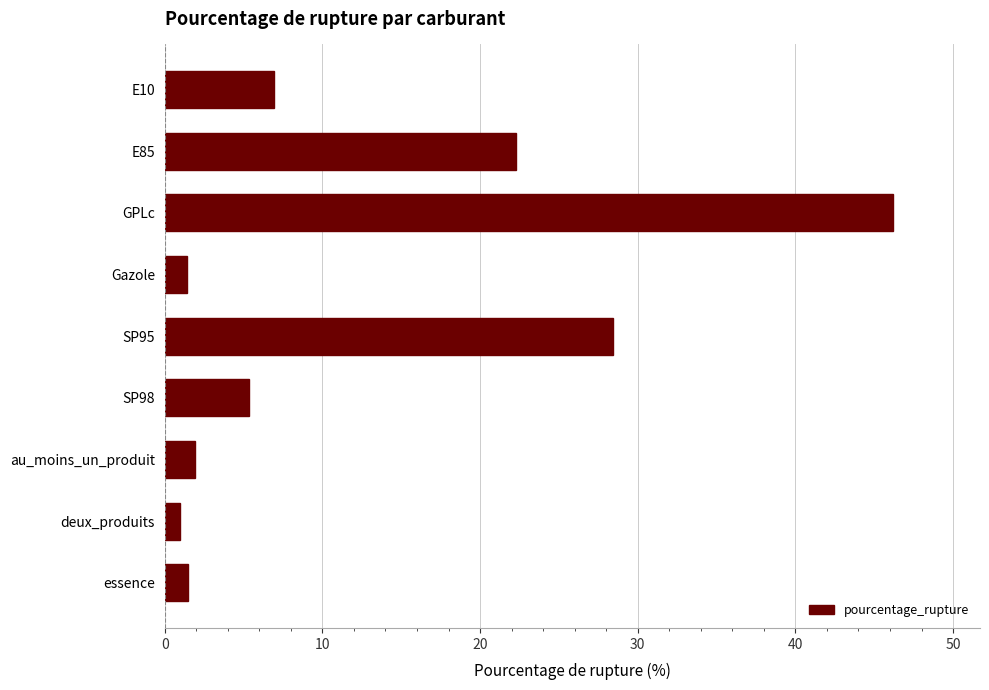

Where is the data nearest to the value 23?

E85